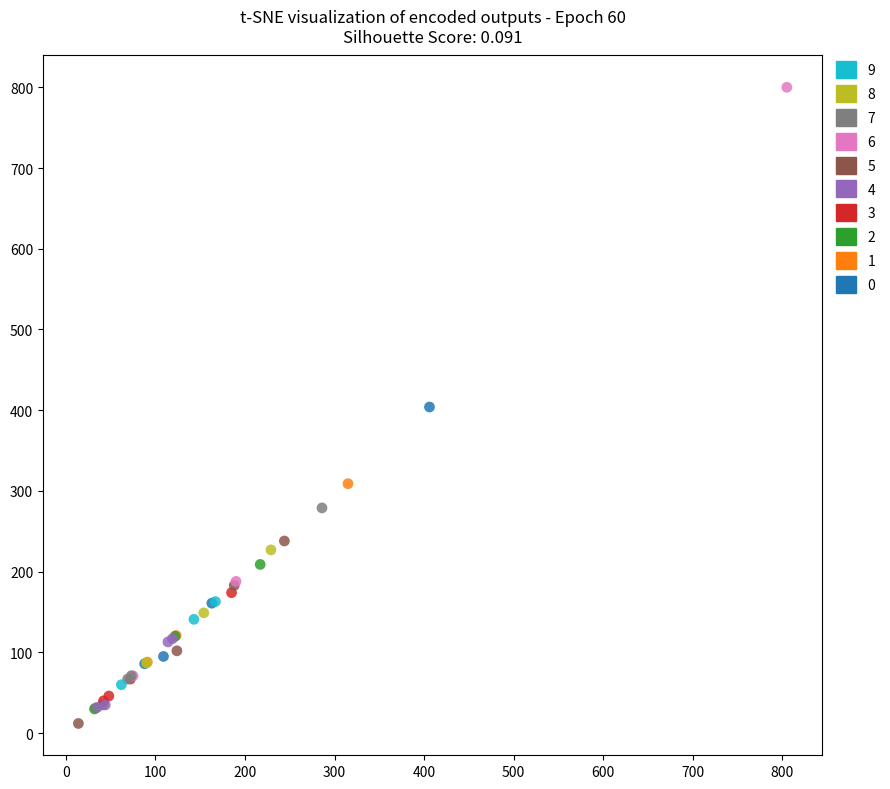

Which series contains the highest Y value?

6